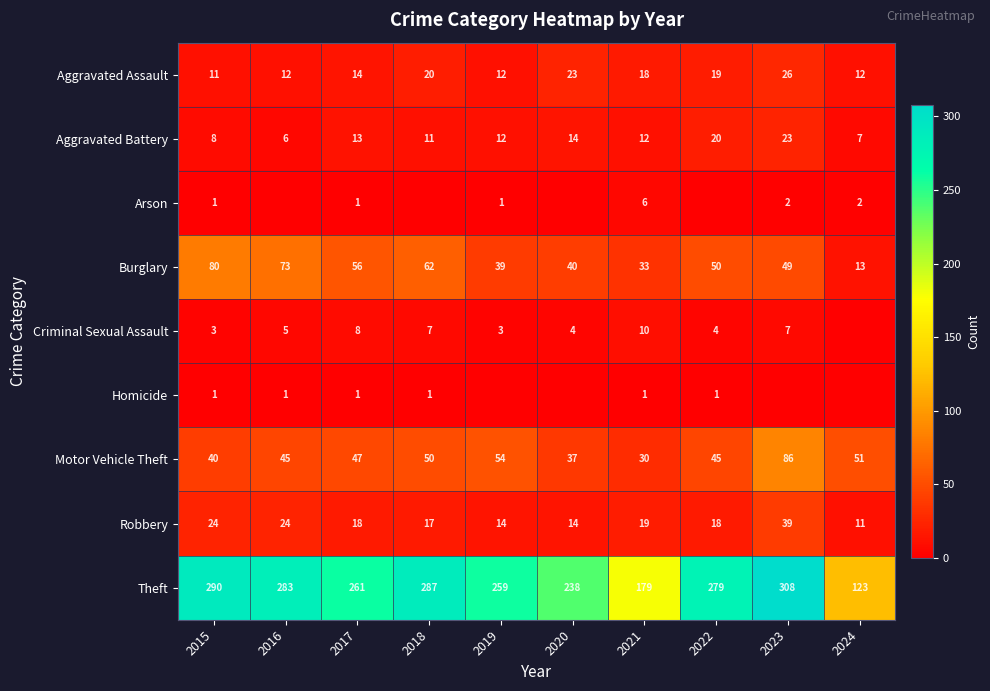

What is the total value across all series at 2016?

449